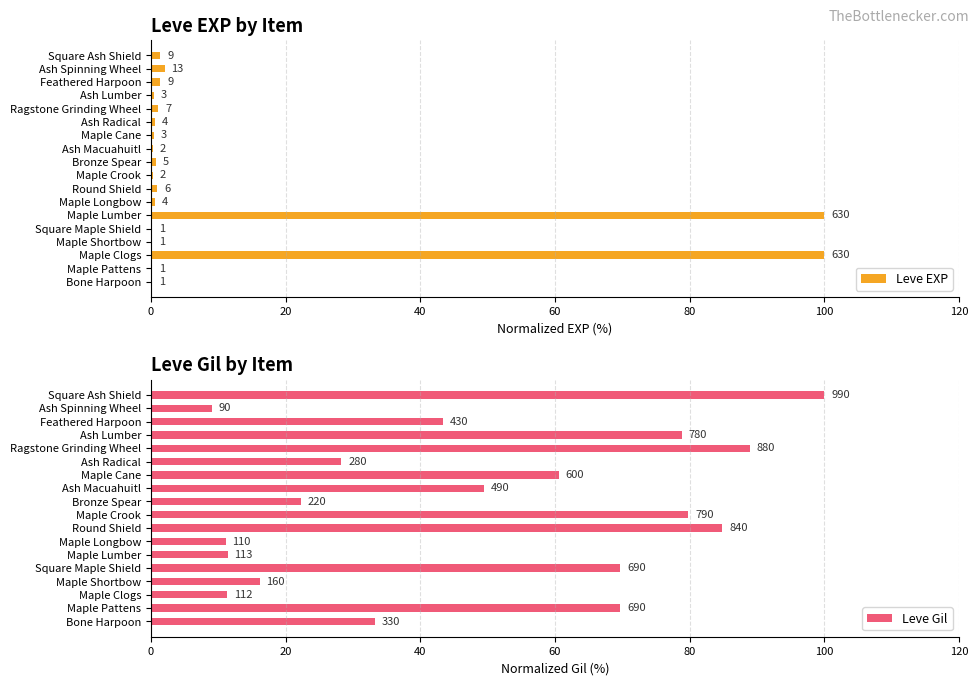

What is the difference between the maximum and minimum values in the Leve EXP series?

99.8